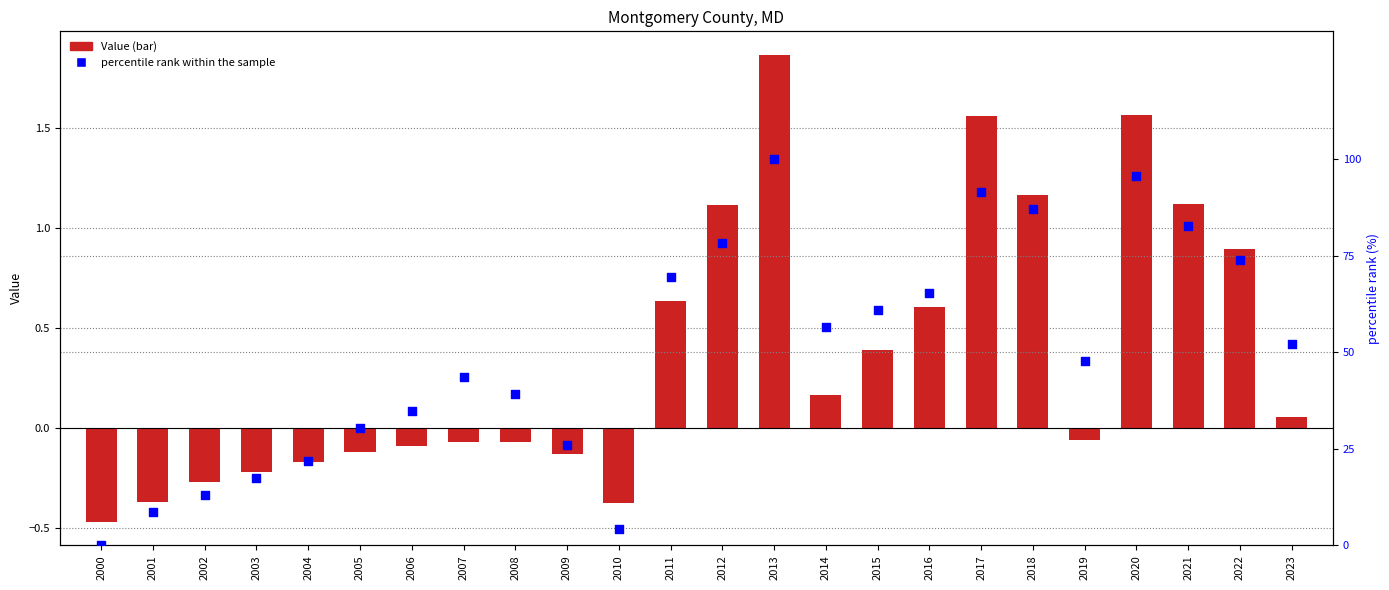

Which series contains the lowest Y value?

Value